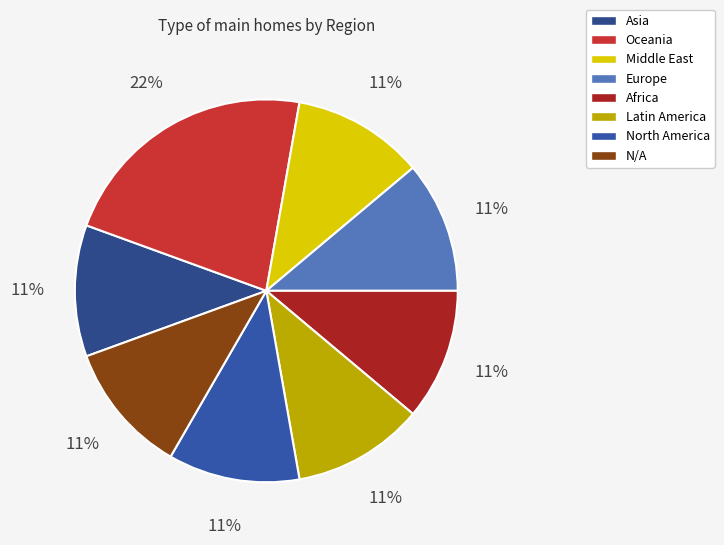

To the nearest percent, what is the combined percentage of Middle East and Latin America?

22%